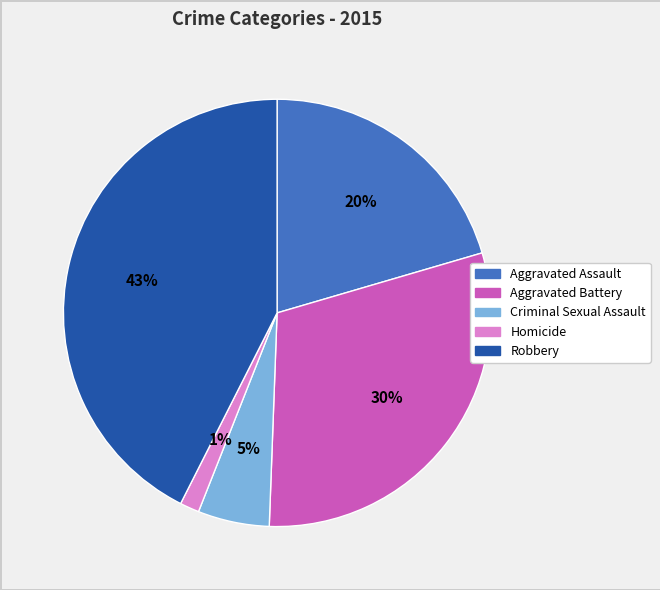

Count the number of slices in the pie.

5